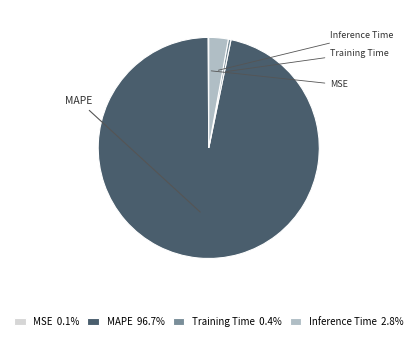

Which category has the smallest portion of the pie?

MSE